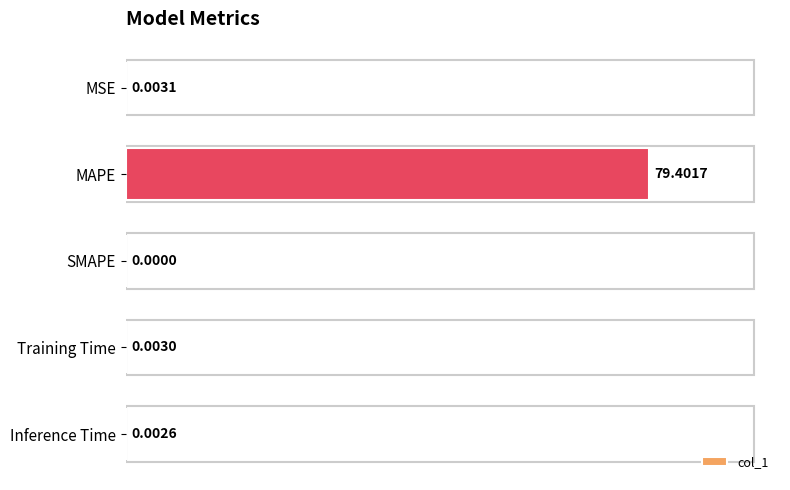

What is the change in value from MSE to MAPE?

+79.4